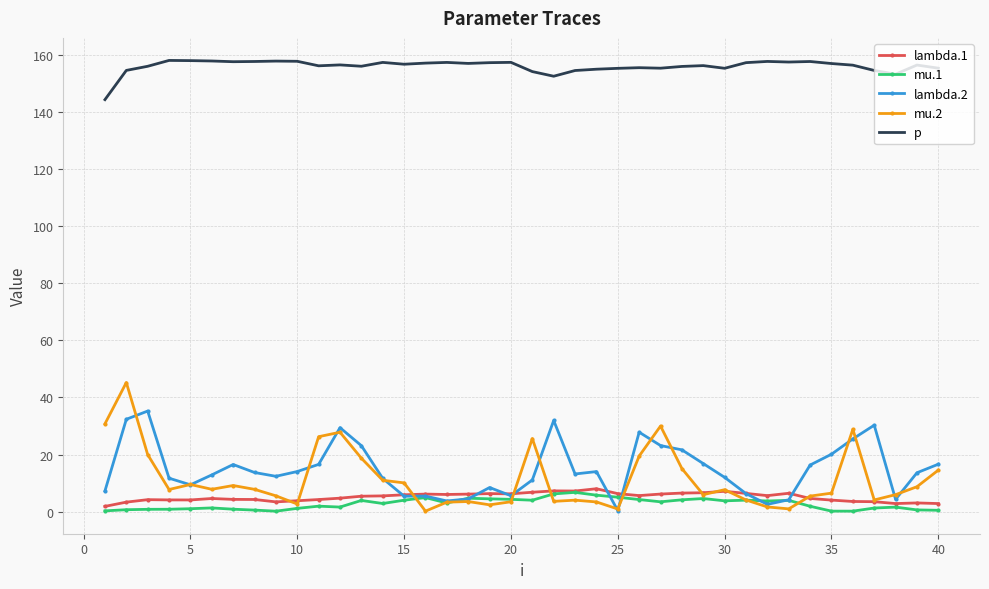

What is the sum of all lambda.2 values?

591.0